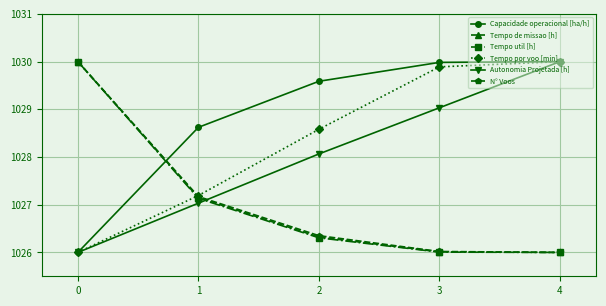

What is the difference between the Tempo de missao [h] values at 4 and 1?

1.1